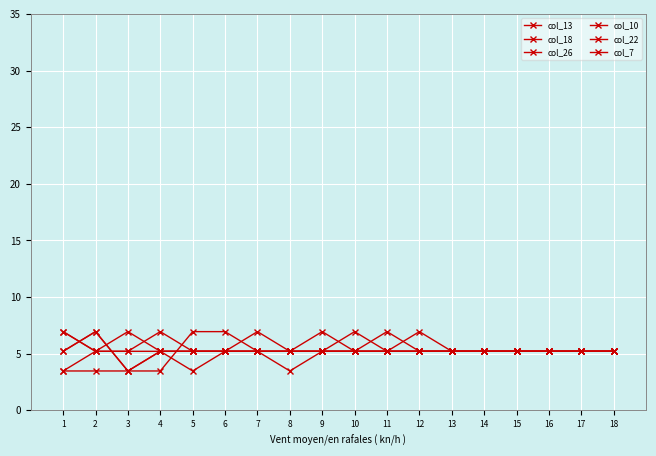

How many data points does each series have?

18